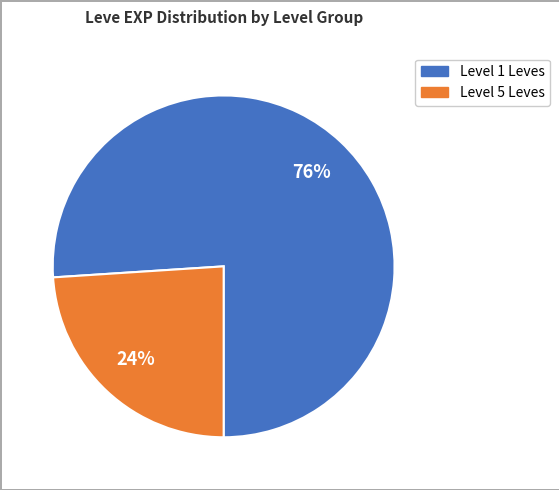

Is there any slice that represents more than half of the pie?

Yes